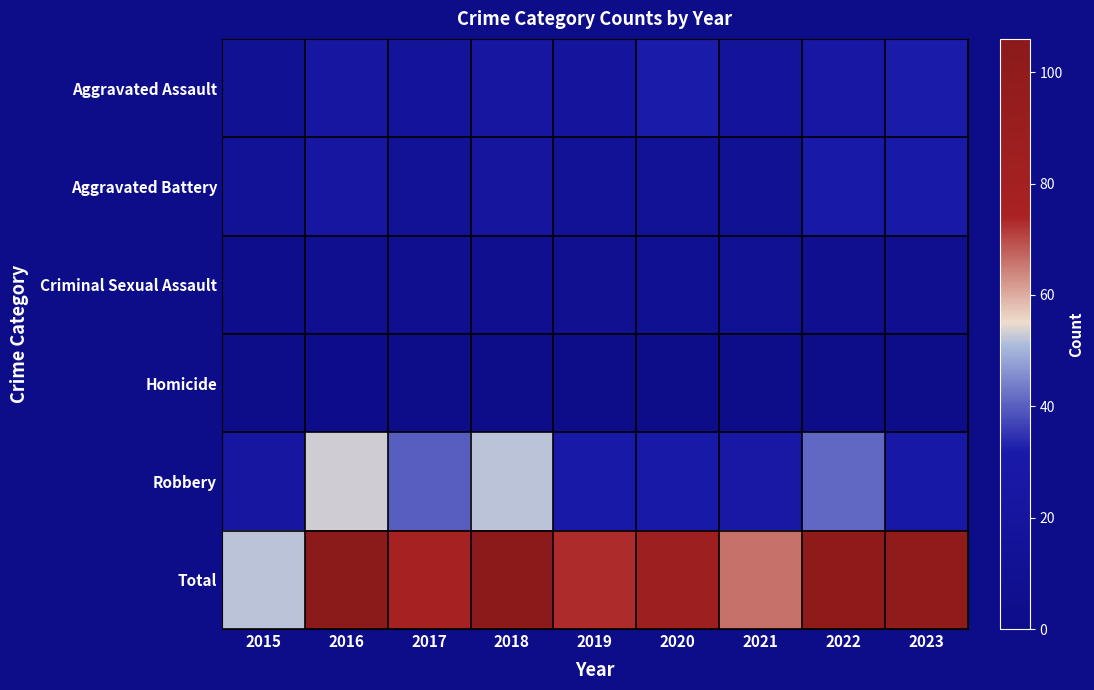

What is the total value across all series at 2022?

204